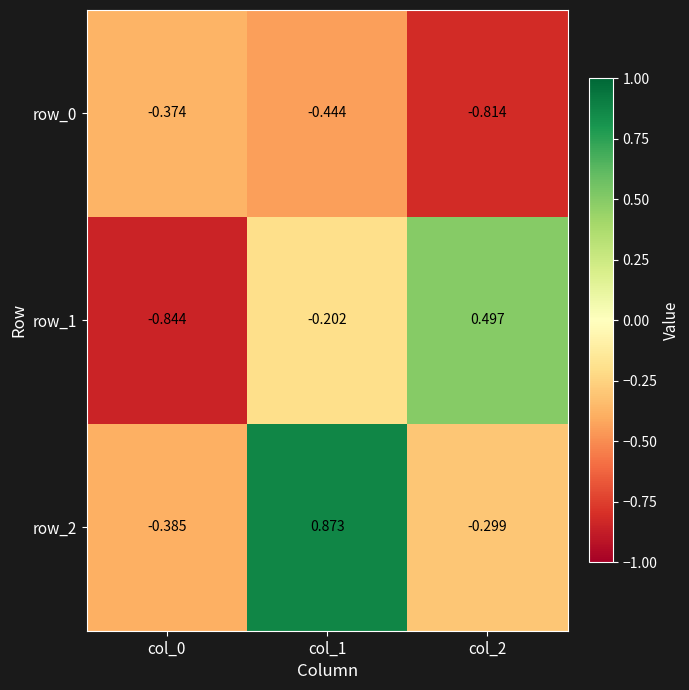

Rank the series by their average value, from lowest to highest.

row_0, row_1, row_2